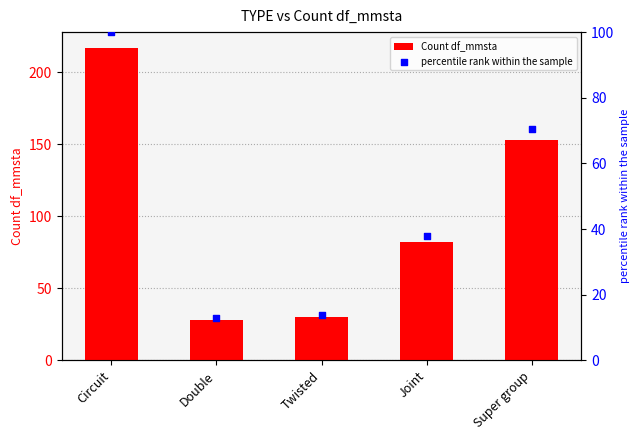

At how many categories does at least one series exceed 62?

3